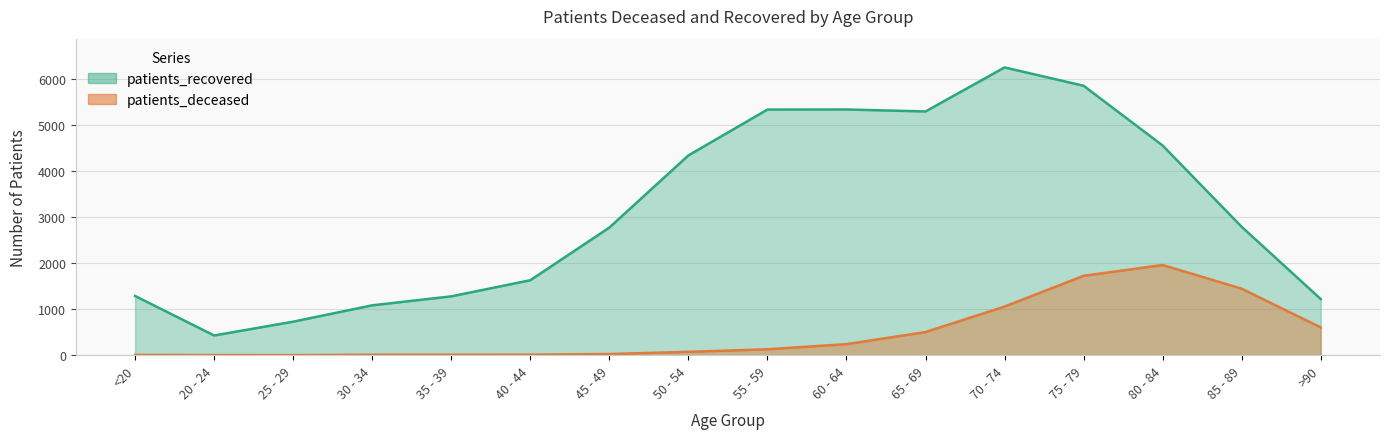

How many categories are shown in the chart?

16